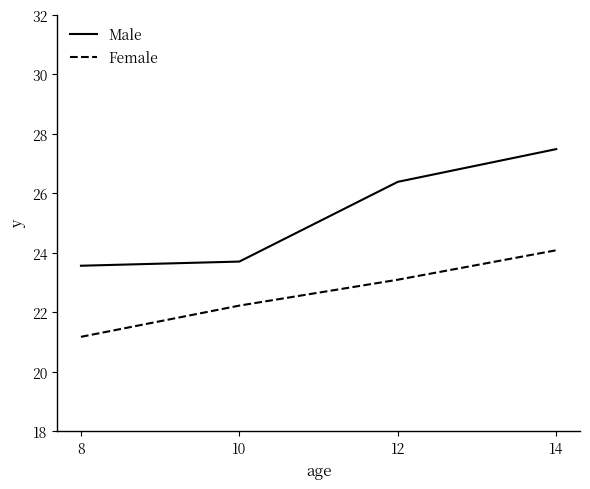

What is the difference between the highest and lowest values at 10?

1.5